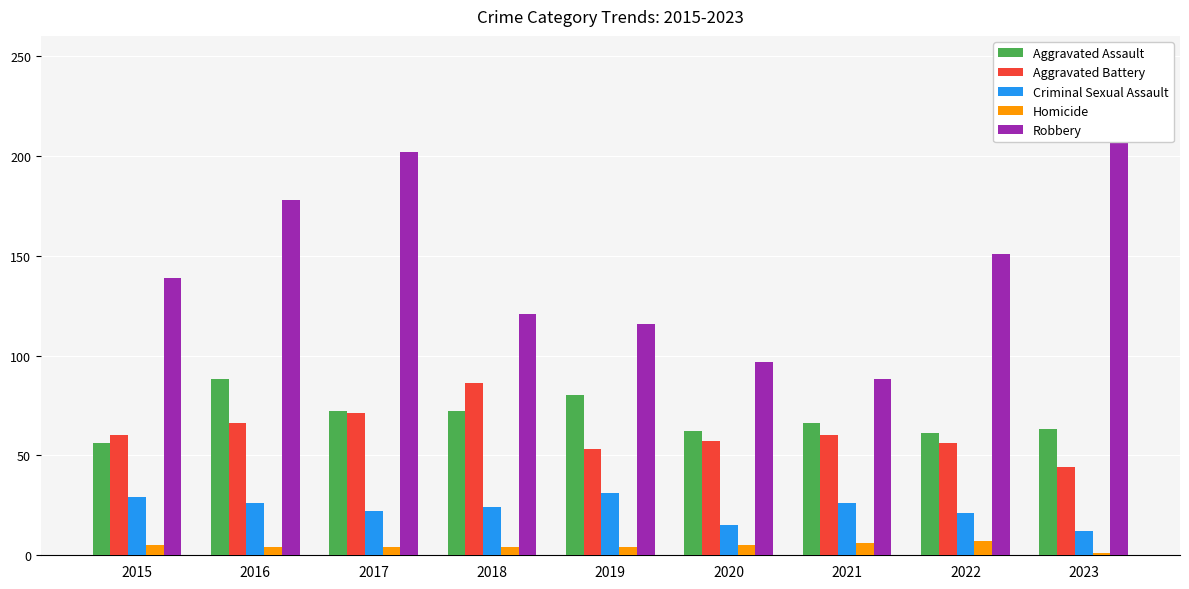

Reading right to left, what are all the values shown in this chart?

Aggravated Assault: 63	61	66	62	80	72	72	88	56
Aggravated Battery: 44	56	60	57	53	86	71	66	60
Criminal Sexual Assault: 12	21	26	15	31	24	22	26	29
Homicide: 1	7	6	5	4	4	4	4	5
Robbery: 233	151	88	97	116	121	202	178	139